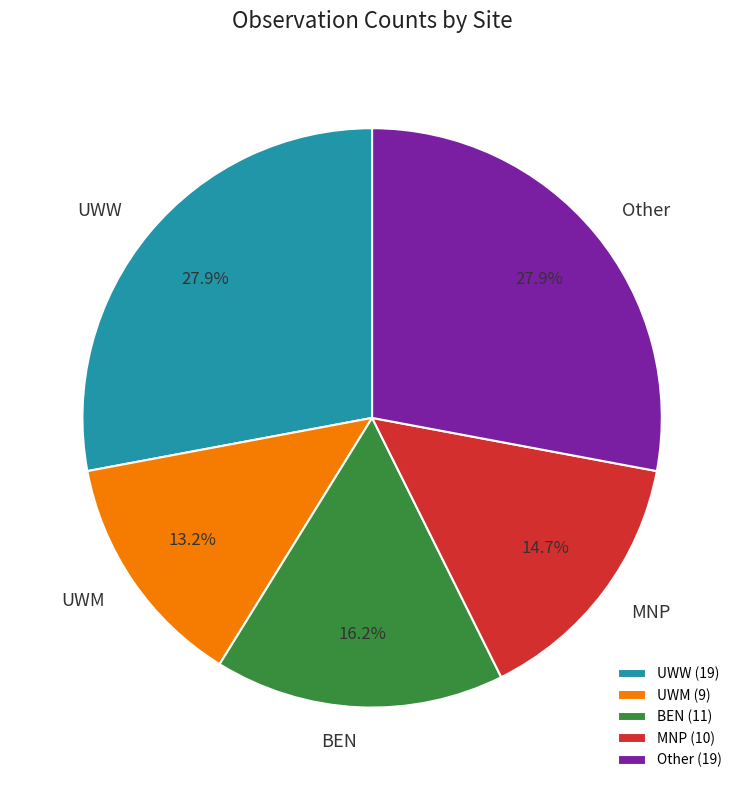

What percentage is the UWM slice, to the nearest percent?

13%